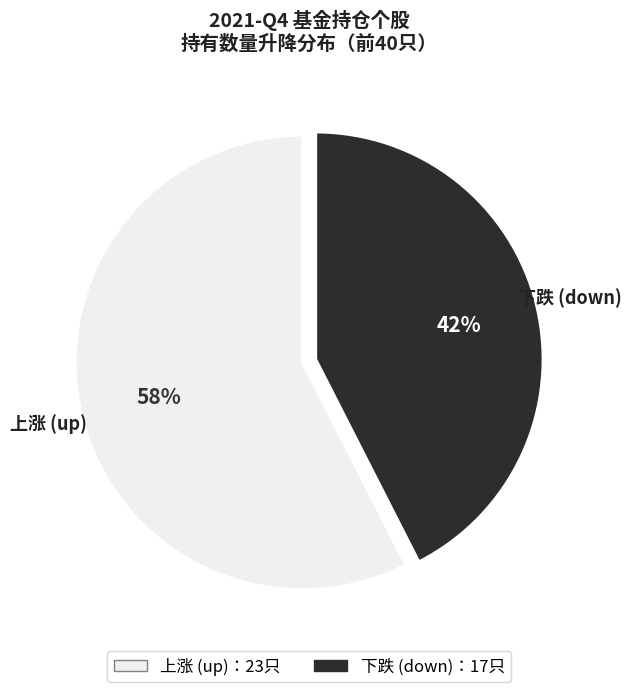

How many segments does this pie chart have?

2